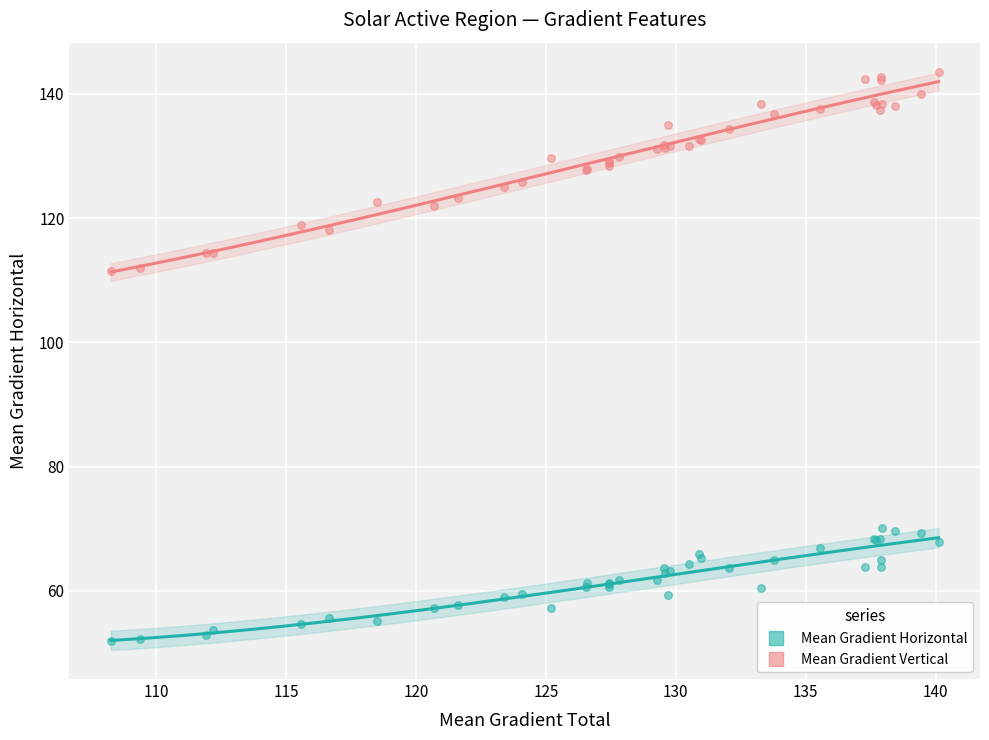

Which series contains the highest Y value?

Mean Gradient Vertical